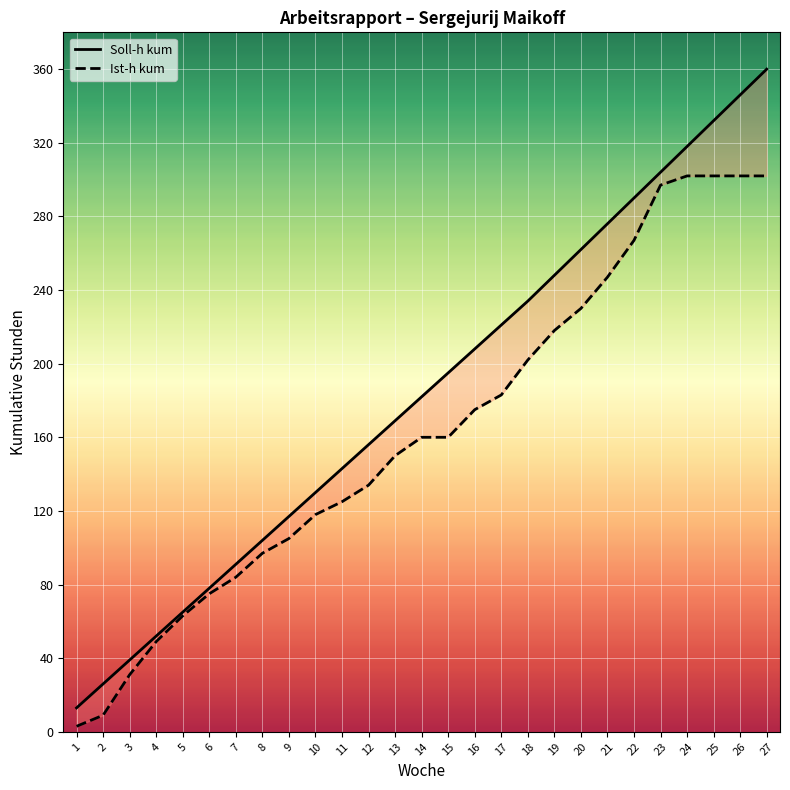

What is the minimum value for Ist-h kum?

3